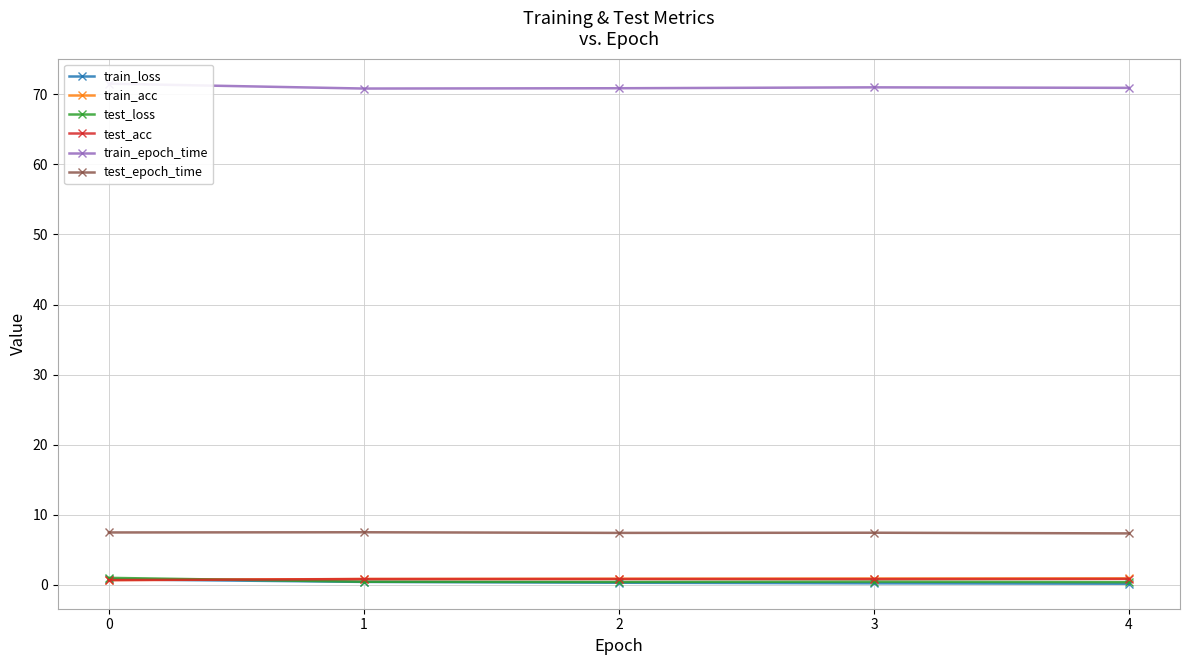

Rank the series by their maximum value, from lowest to highest.

train_loss, test_acc, train_acc, test_loss, test_epoch_time, train_epoch_time